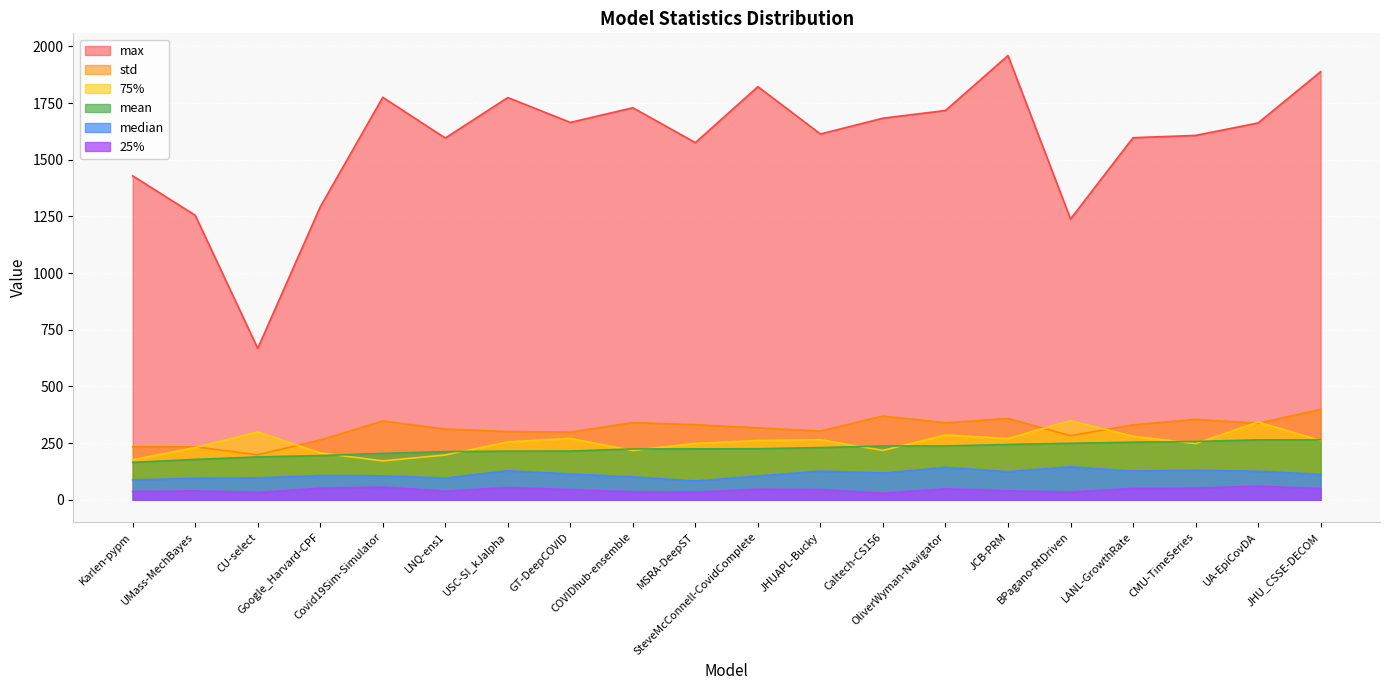

What is the label of the 20th point from the right?

Karlen-pypm